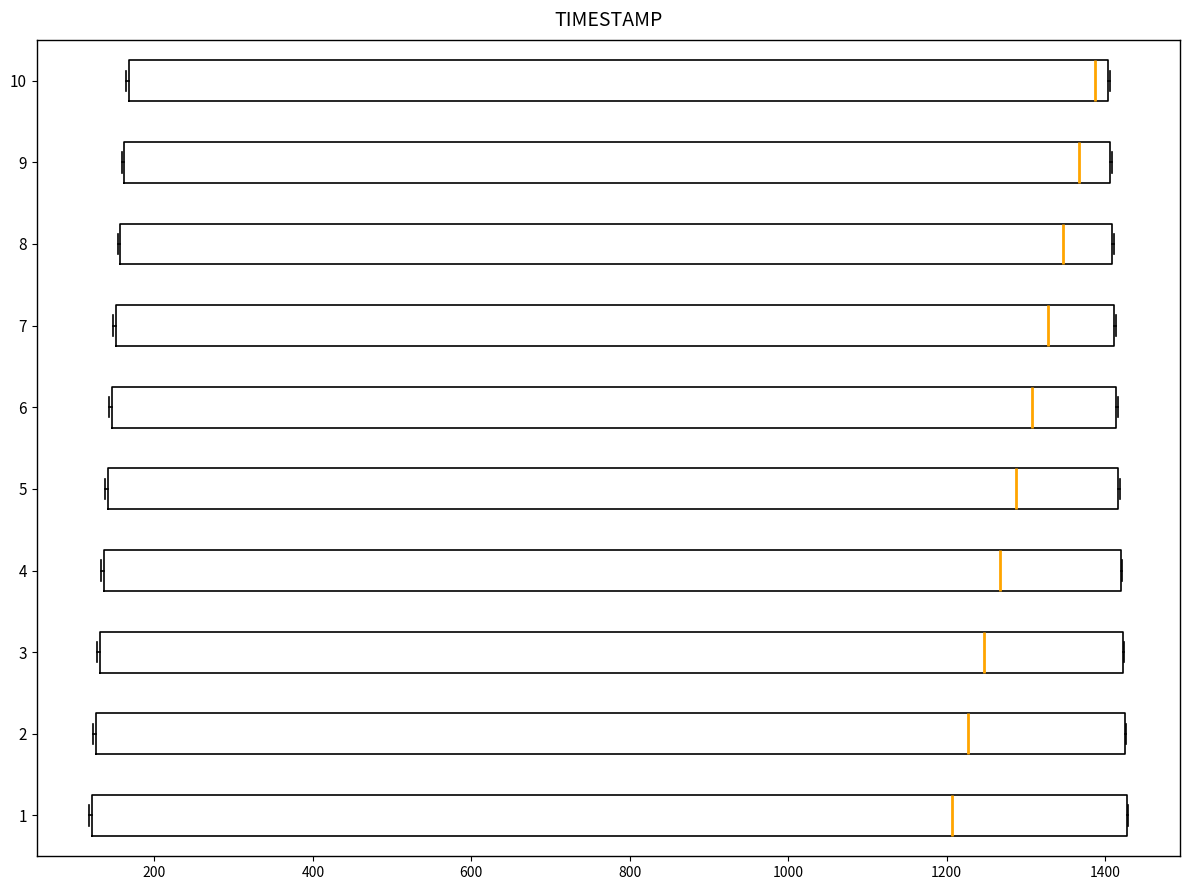

Reading bottom to top, transcribe this box plot: for each box, give where its median line is, the range the box spans, and where its two whiskers end, as read against the x-axis. The values are not printed on the chart, so give them approximately, as read against the axis.

1: median 1200, box 120 to 1420, whiskers 120 to 1420
2: median 1220, box 120 to 1420, whiskers 120 to 1420
3: median 1240, box 140 to 1420, whiskers 120 to 1420
4: median 1260, box 140 to 1420, whiskers 140 to 1420
5: median 1280, box 140 to 1420, whiskers 140 to 1420
6: median 1300, box 140 to 1420, whiskers 140 to 1420
7: median 1320, box 160 to 1420, whiskers 140 to 1420
8: median 1340, box 160 to 1400, whiskers 160 to 1420
9: median 1360, box 160 to 1400, whiskers 160 to 1400
10: median 1380, box 160 to 1400, whiskers 160 to 1400